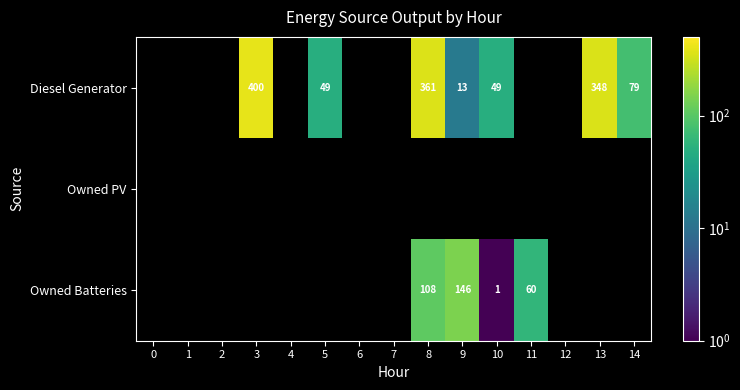

The value of Owned Batteries at 8 is 108. True or false?

True